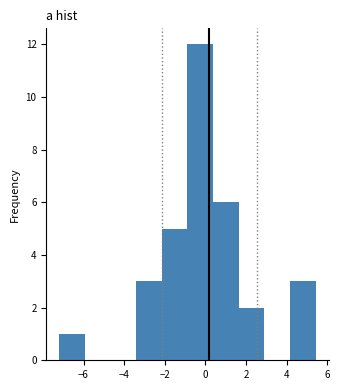

How tall is the bar that spans -3.4 to -2.2 on the x-axis? Neither the bar edges nor the heights are printed on the chart, so give them approximately, as read against the axes.

3